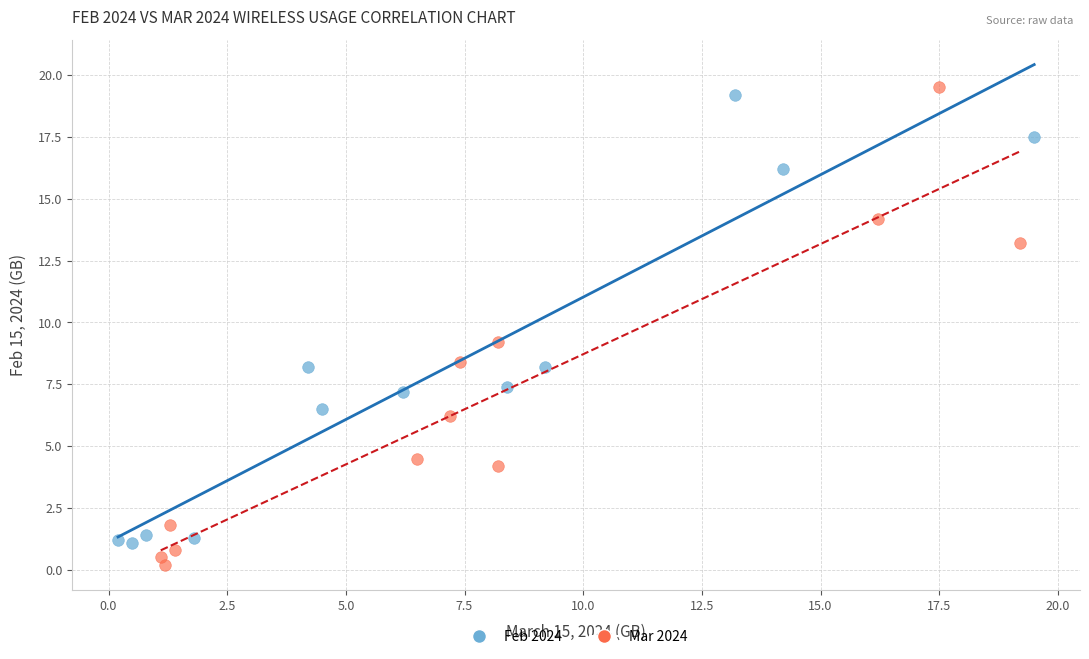

Which series contains the lowest Y value?

Mar 2024